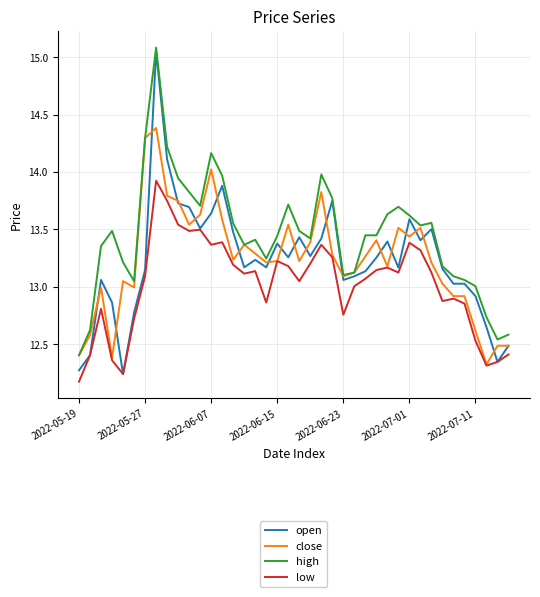

True or false: close has more than 2 interior local peaks.

True